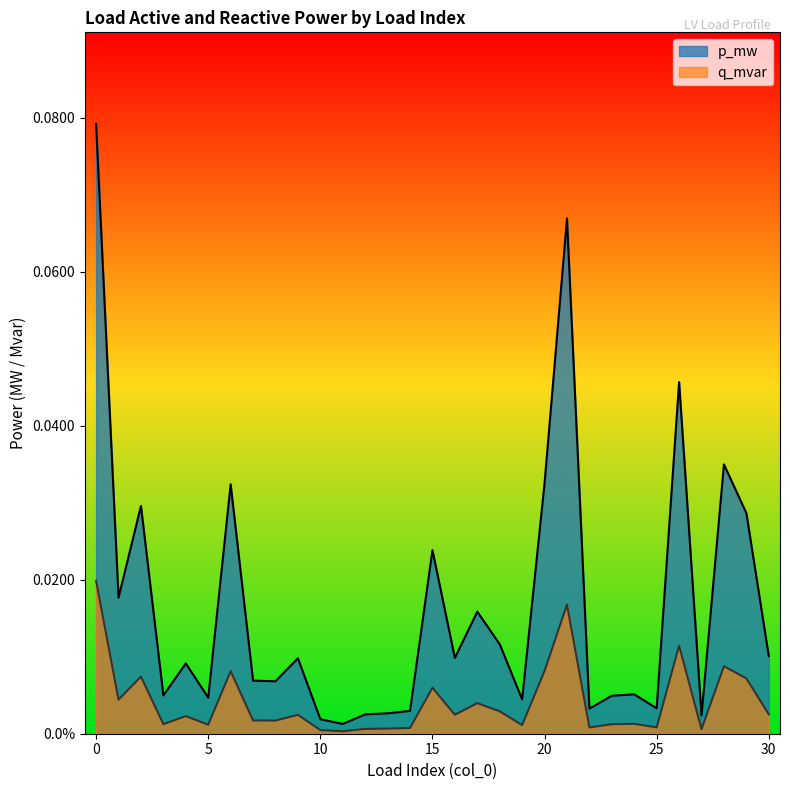

What is the difference between the maximum and minimum values in the p_mw series?

0.1